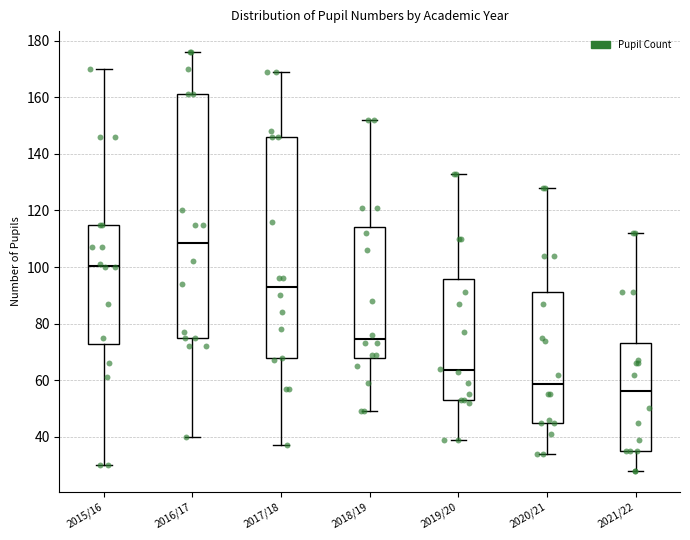

Which box is the tallest, from its lower edge to its upper edge?

2016/17